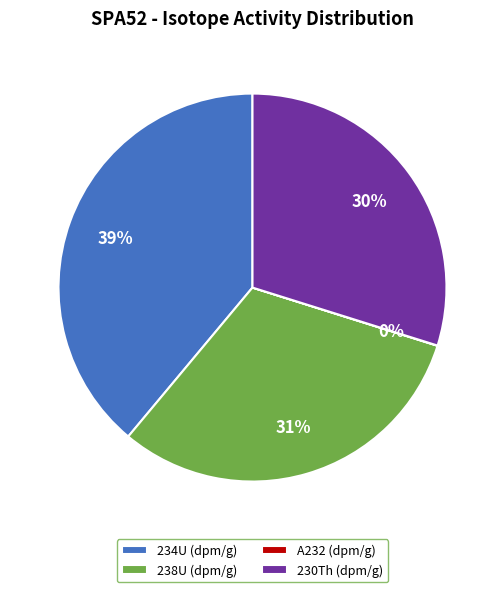

Does any single category account for the majority?

No